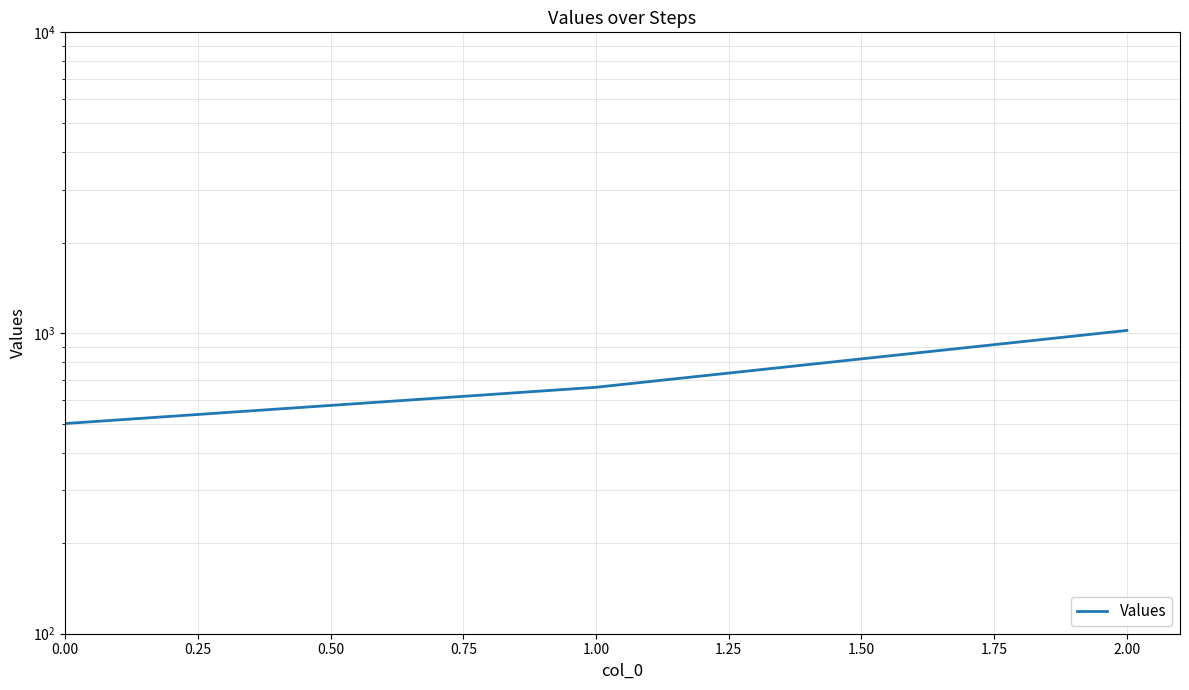

How many values are between 500 and 1020?

3